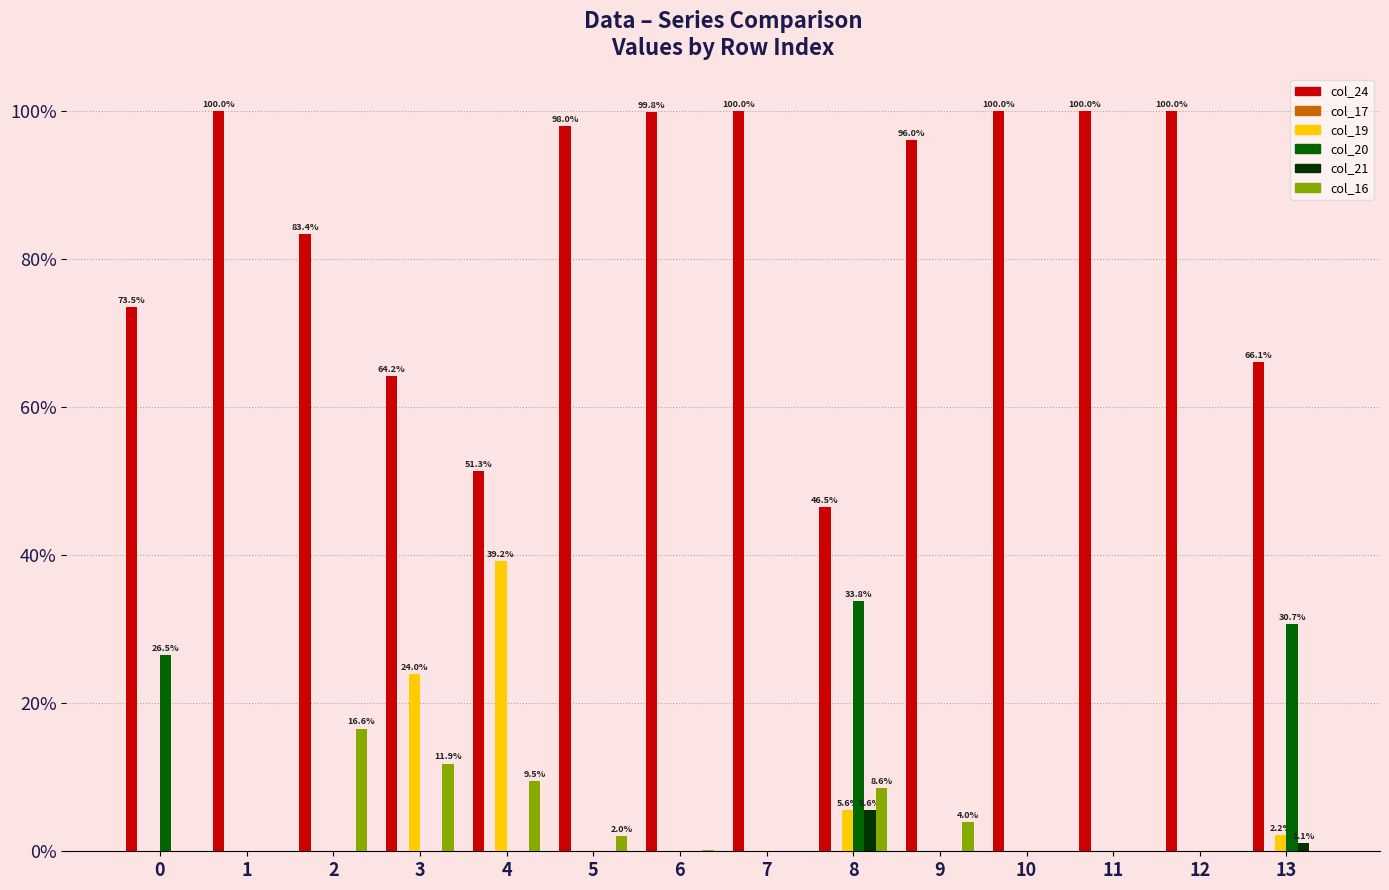

What is the total value across all series at 12?

100.0